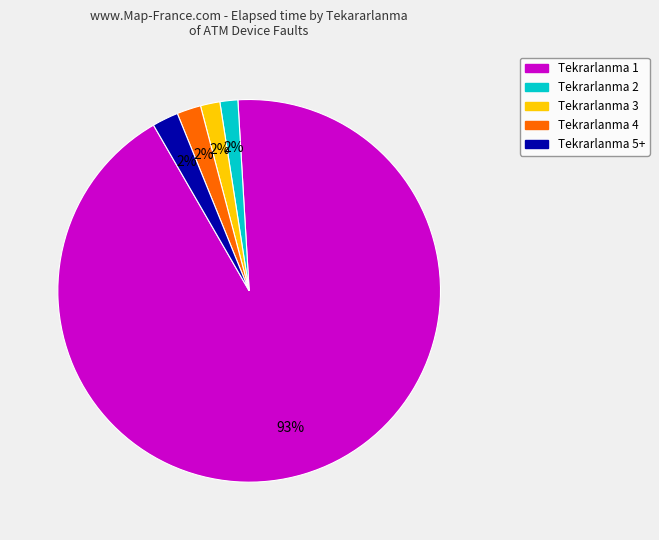

To the nearest percent, what is the average slice percentage?

20%